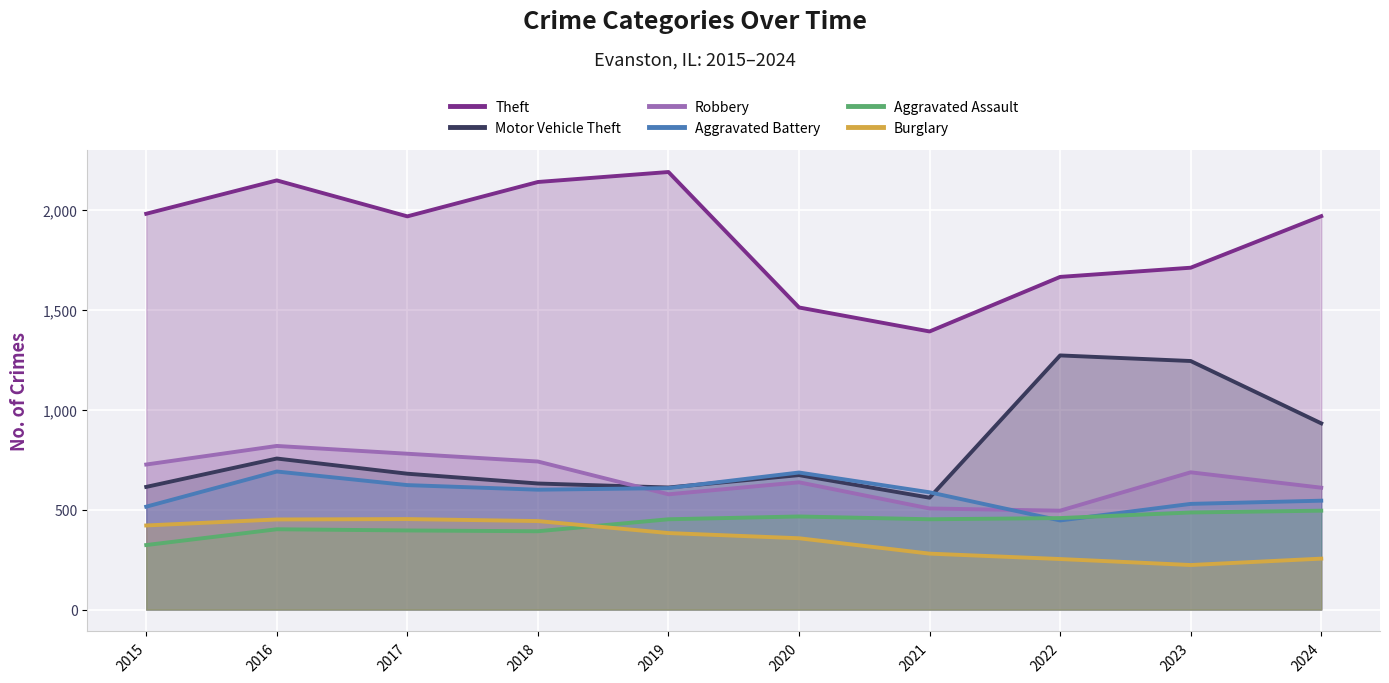

Which series has the largest total across all categories?

Theft